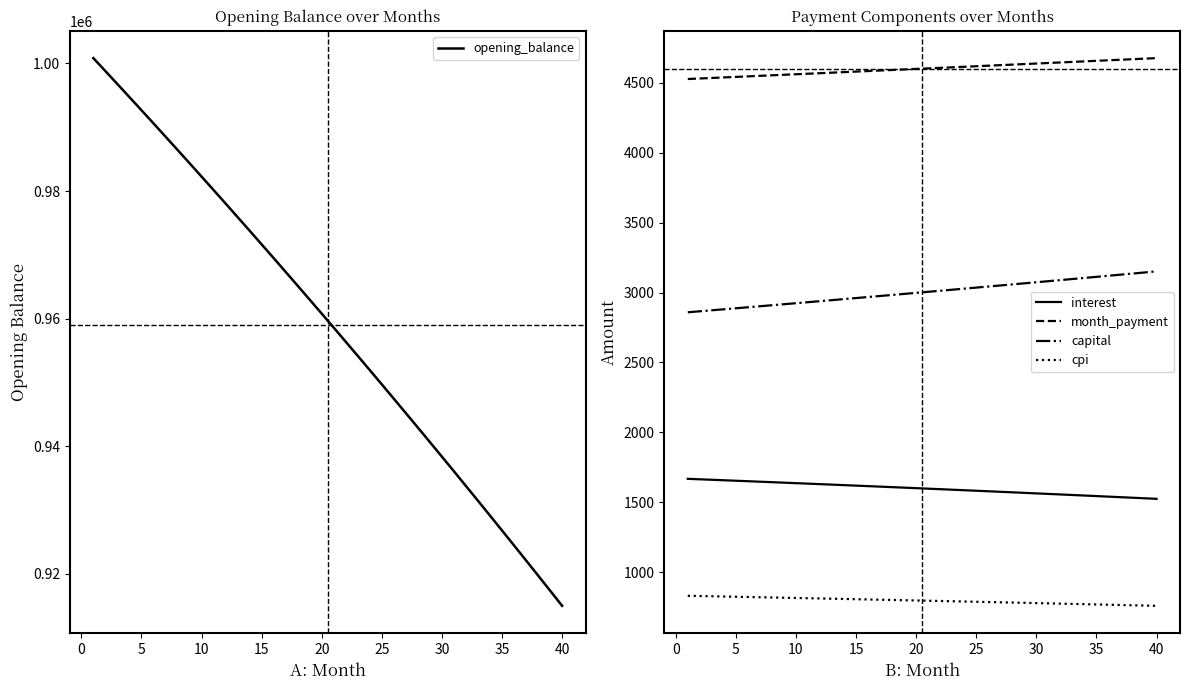

Which series has the largest total across all categories?

opening_balance